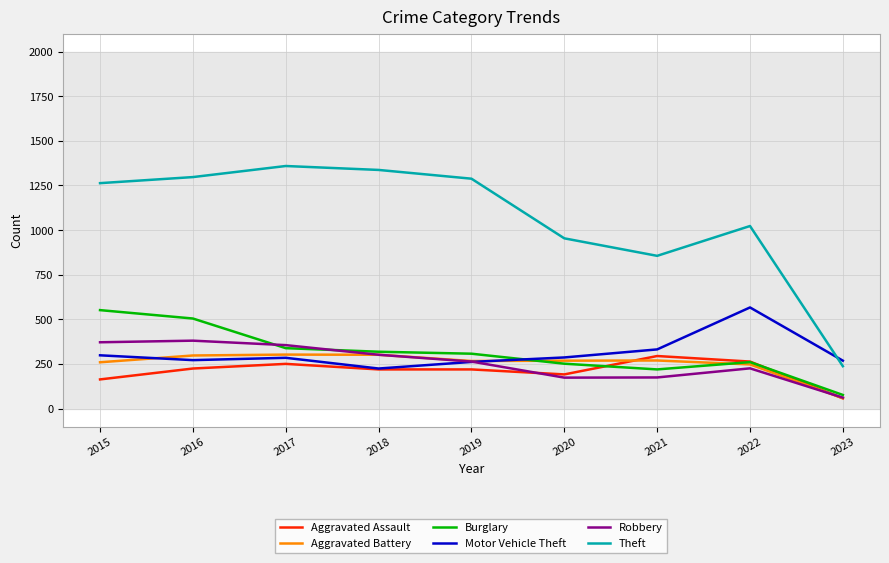

What is the average value of the Motor Vehicle Theft series?

311